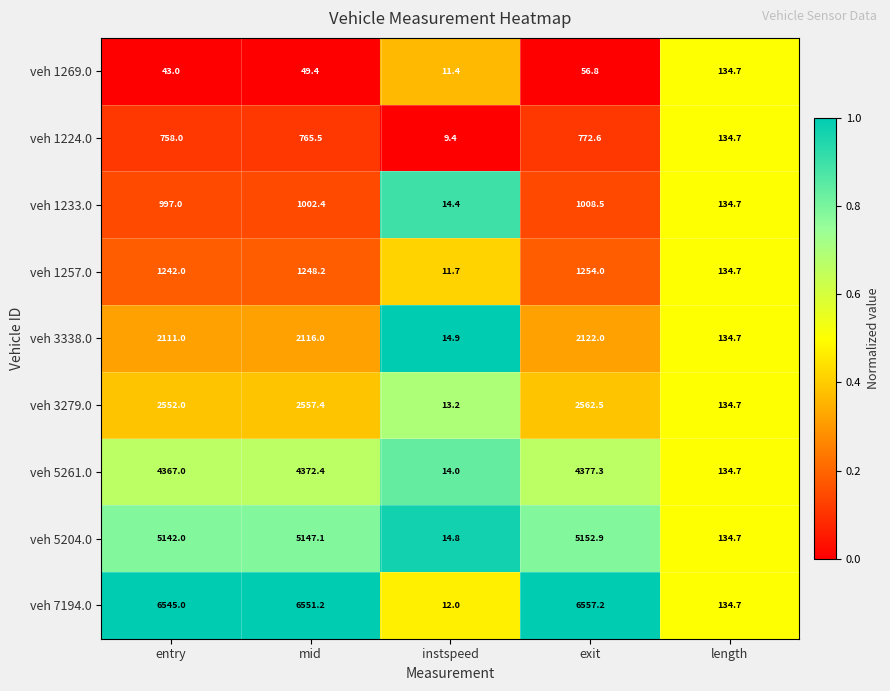

Is it true that veh 1257.0 equals 1248.2 at mid?

True